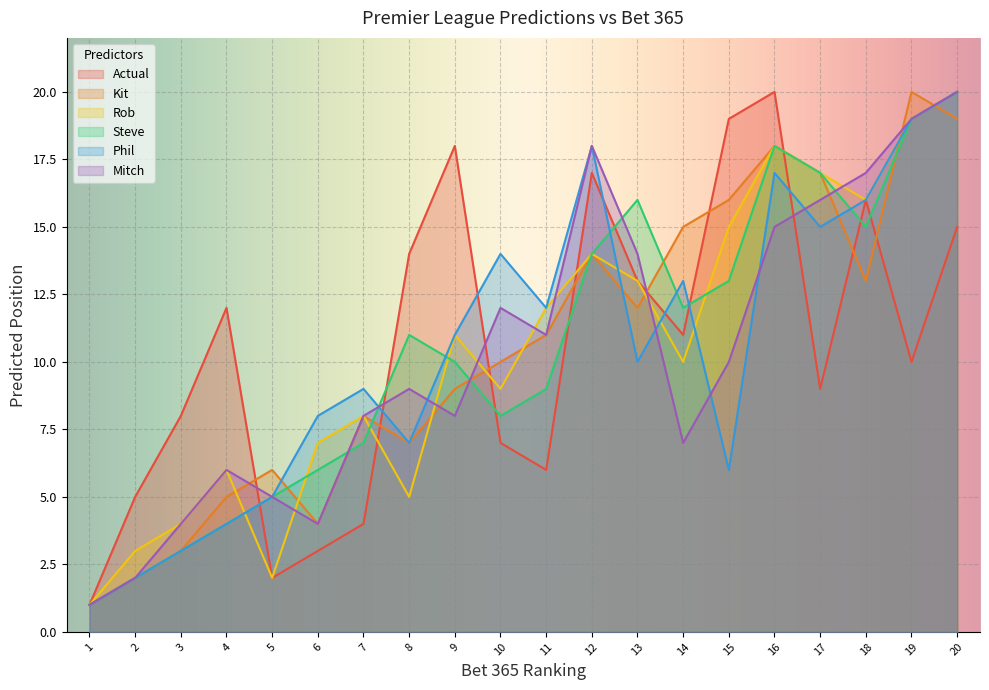

What is the maximum value for Mitch?

20